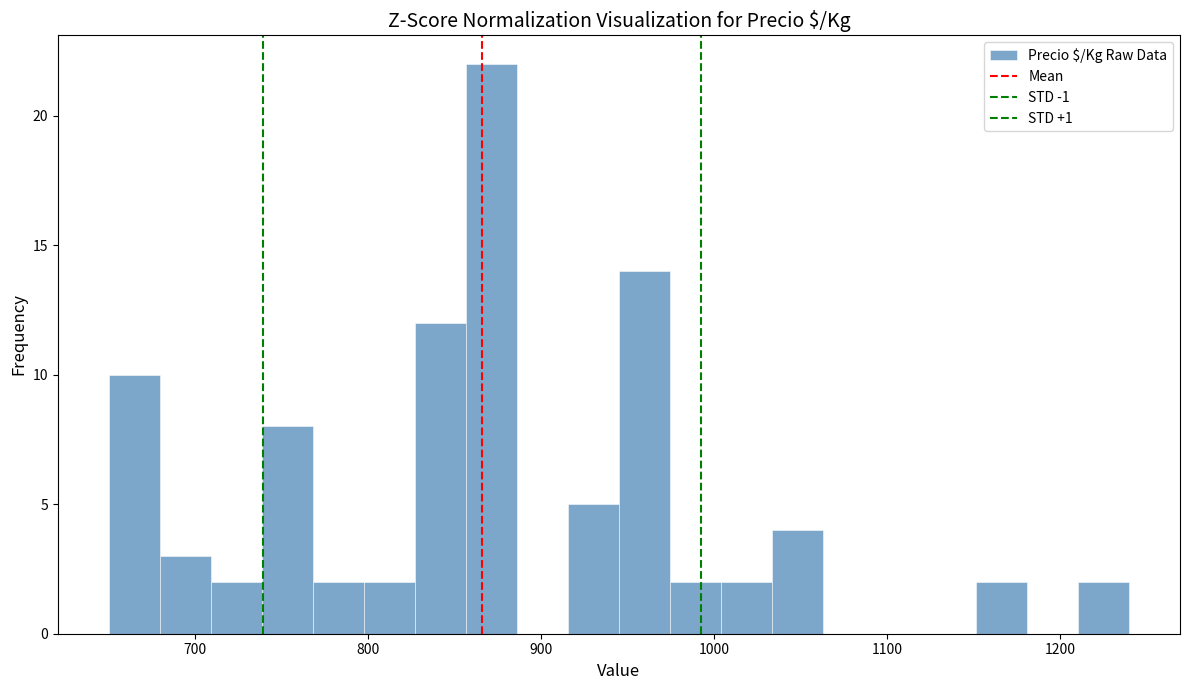

Around what value on the x-axis is the tallest bar? Give the approximate position of its centre, as read against the axis.

870